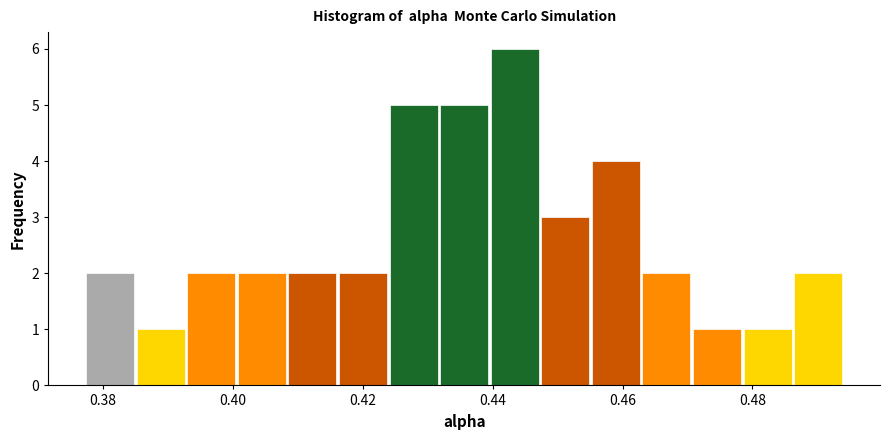

Around what value on the x-axis is the tallest bar? Give the approximate position of its centre, as read against the axis.

0.444